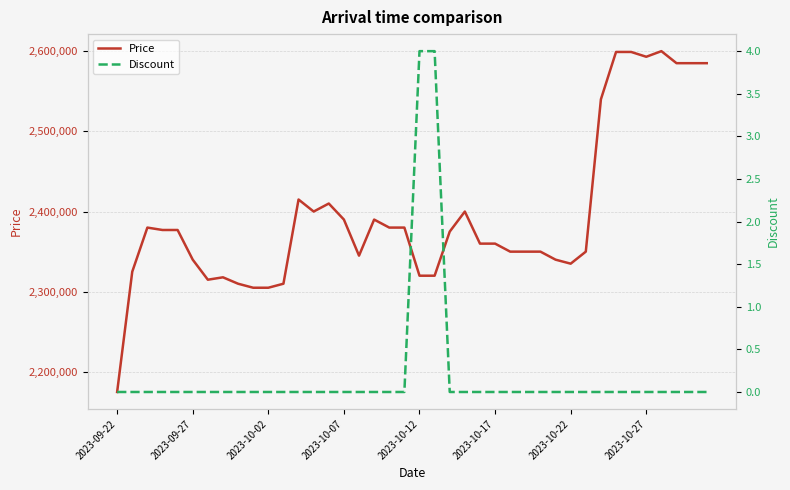

Count the Discount values in the range 0 to 1.

38